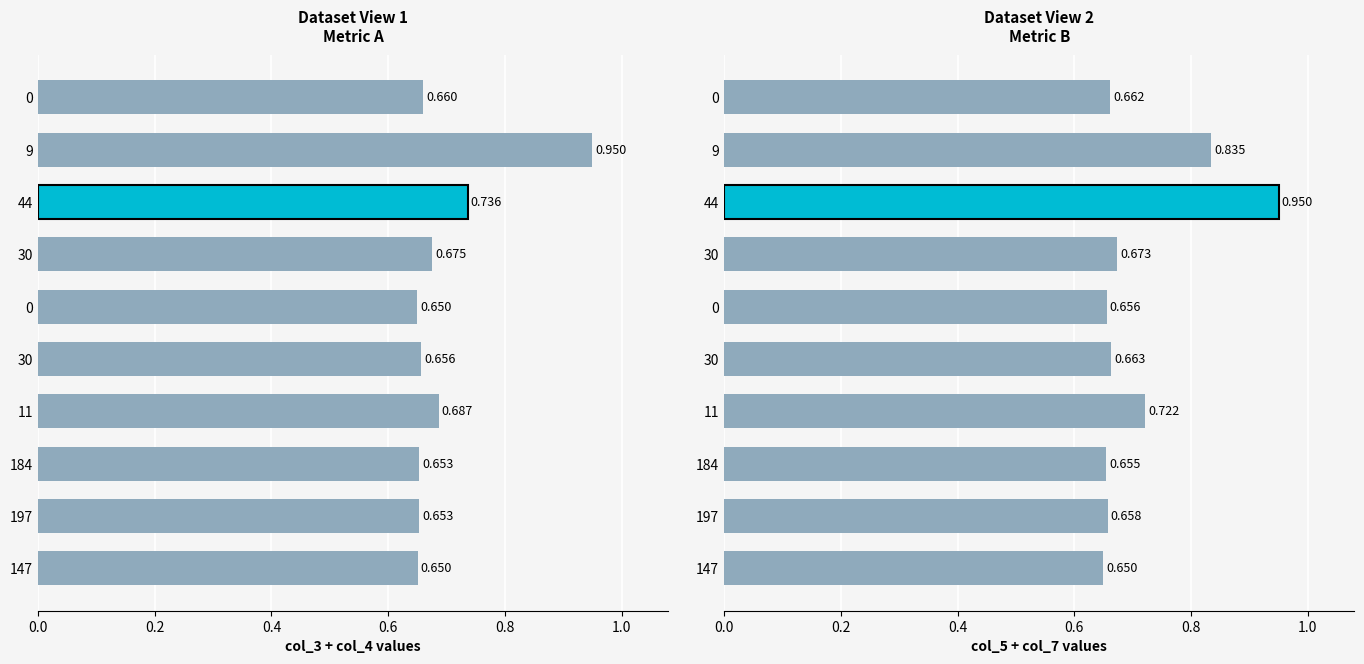

The value at 30 is 0.7. True or false?

True